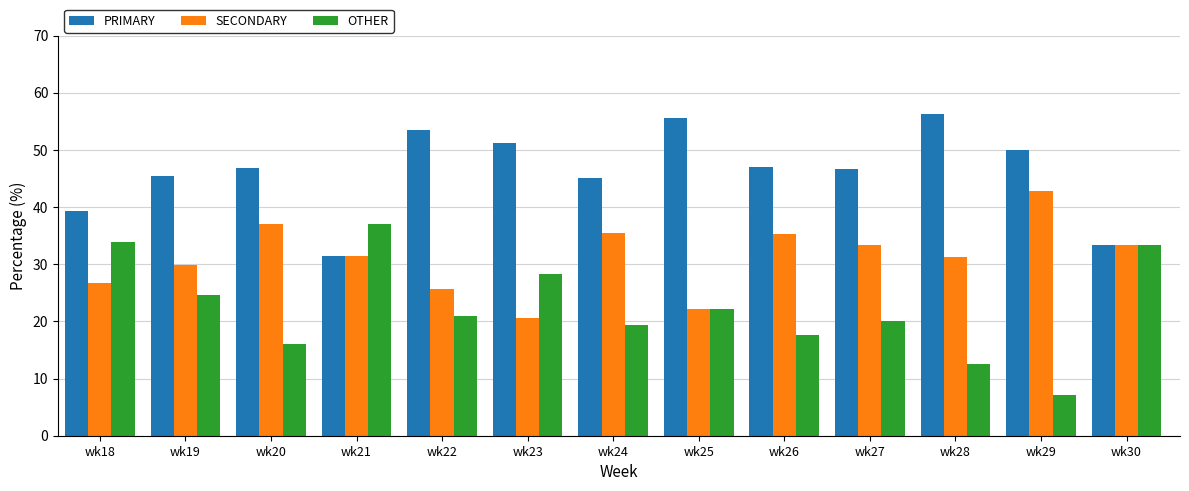

What is the difference between the PRIMARY values at wk26 and wk28?

9.2